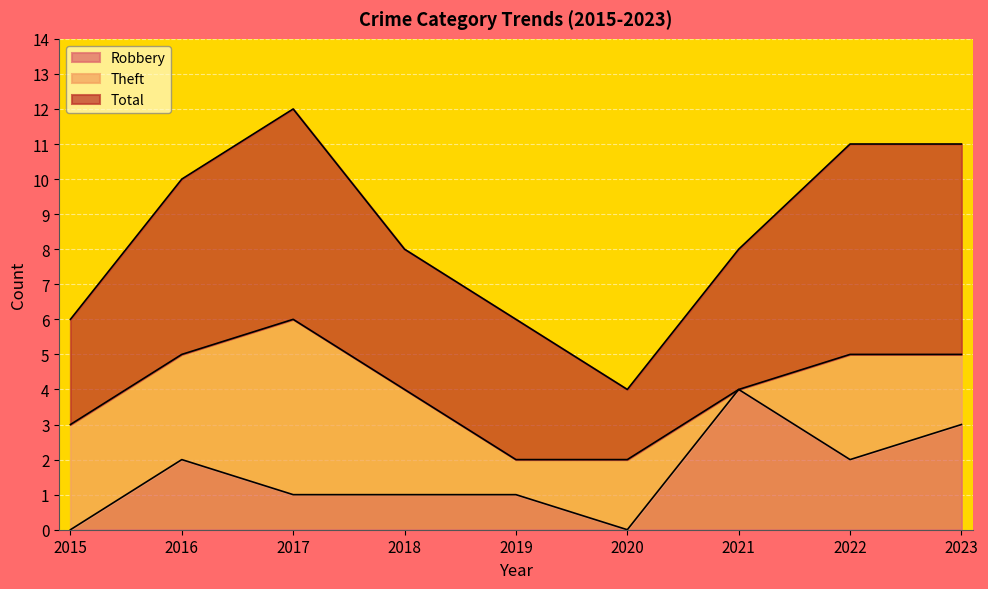

How many interior local peaks does the Total series have?

1